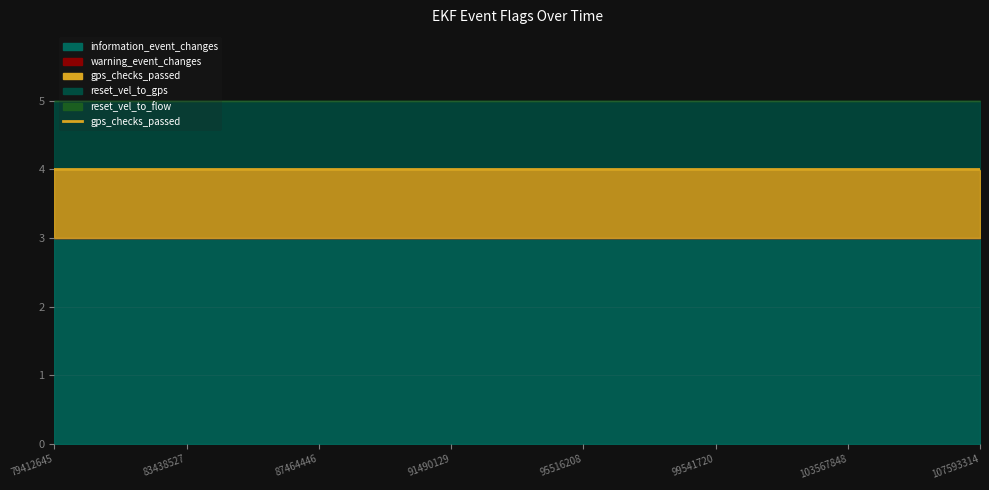

What are all the series names shown in the legend?

information_event_changes, warning_event_changes, gps_checks_passed, reset_vel_to_gps, reset_vel_to_flow